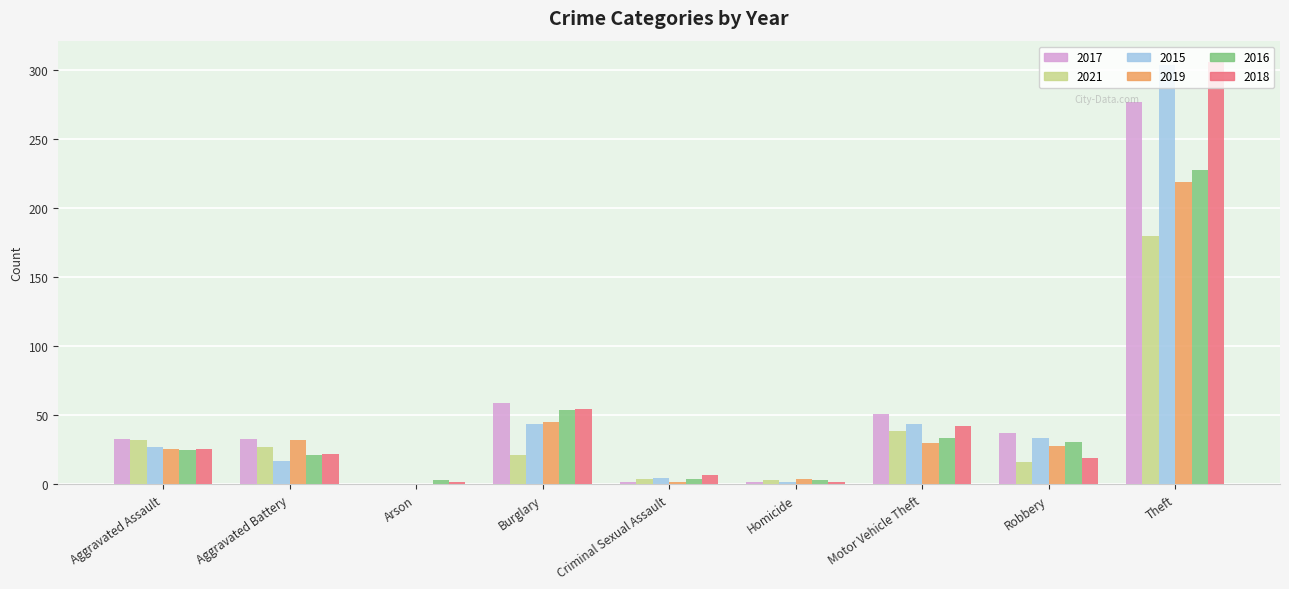

What is the highest value of the 2017 series?

277